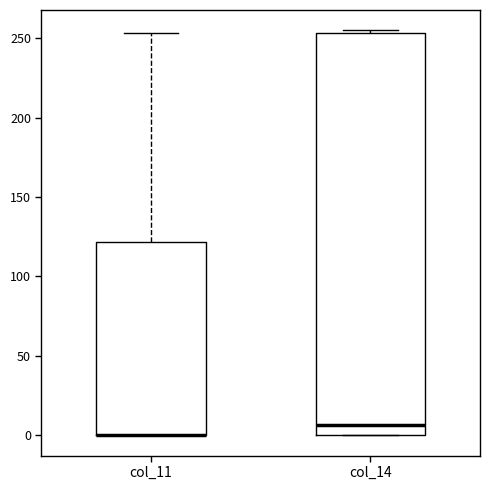

Reading left to right, transcribe this box plot: for each box, give where its median line is, the range the box spans, and where its two whiskers end, as read against the y-axis. The values are not printed on the chart, so give them approximately, as read against the axis.

col_11: median 0 (drawn on the box's lower edge), box 0 to 120, whiskers 0 to 255
col_14: median 5, box 0 to 255, whiskers 0 to 255 (just above the box's upper edge)